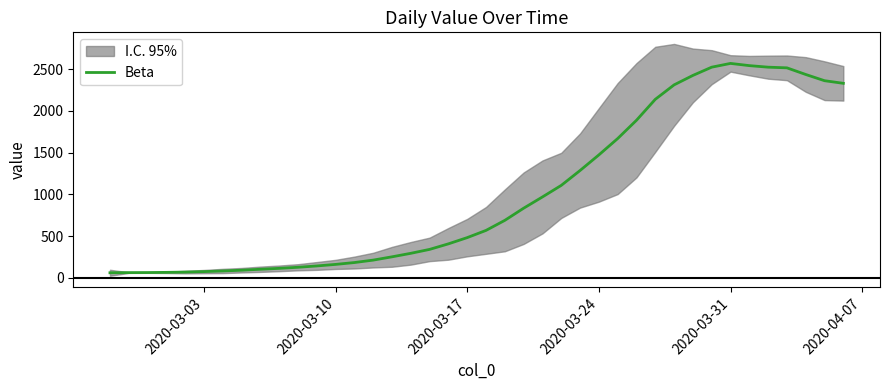

Does the chart display data point markers on the line(s)?

No